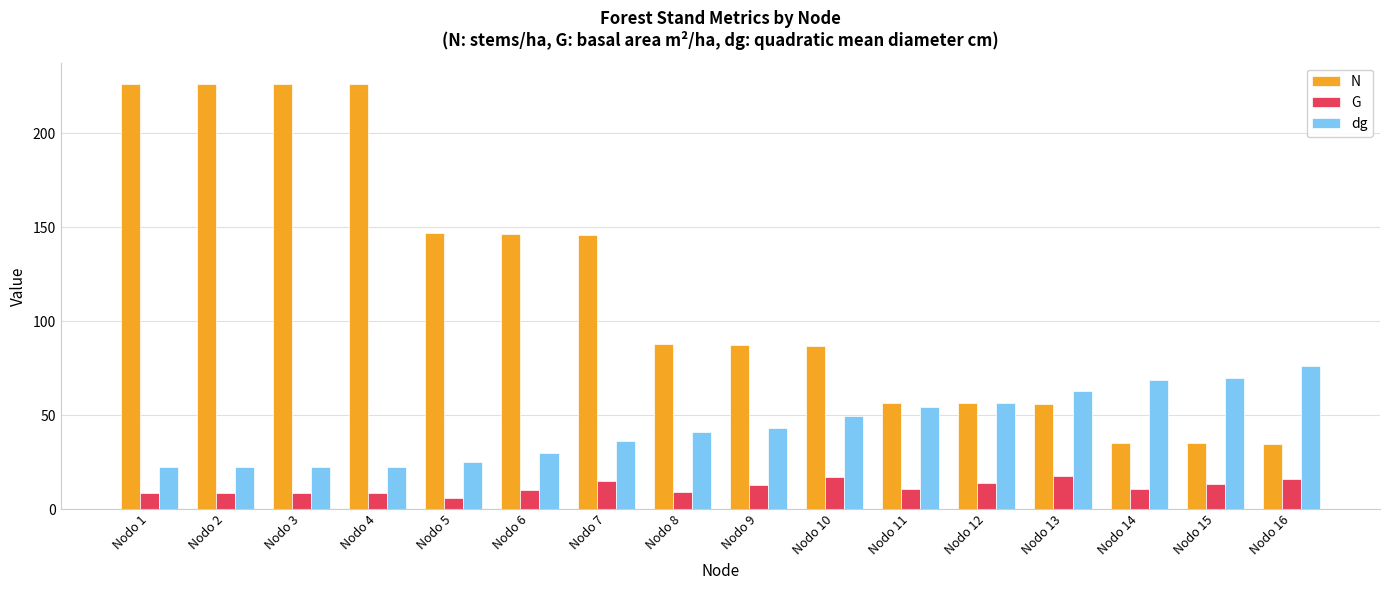

Which series changed the most between Nodo 2 and Nodo 11?

N